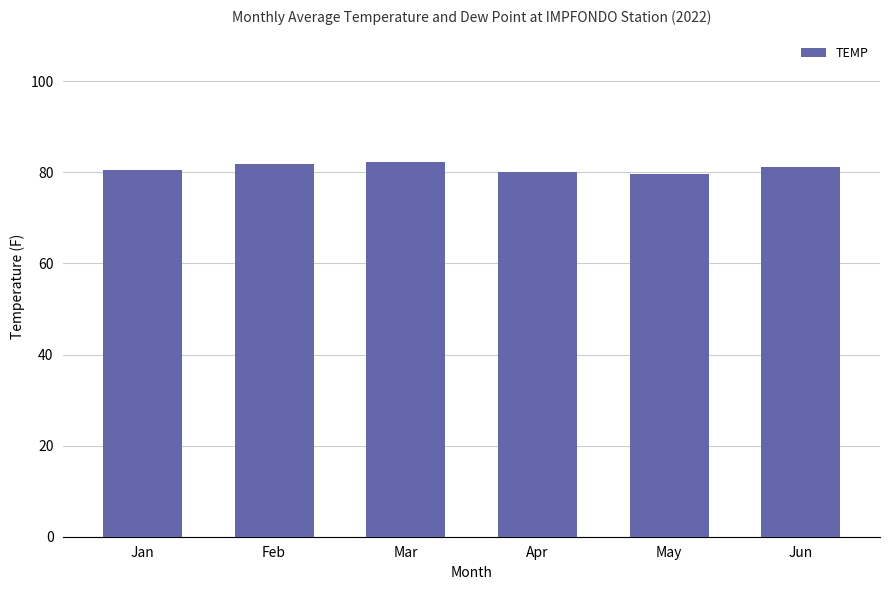

What is the ratio of the value at Mar to the value at Jan?

1.0